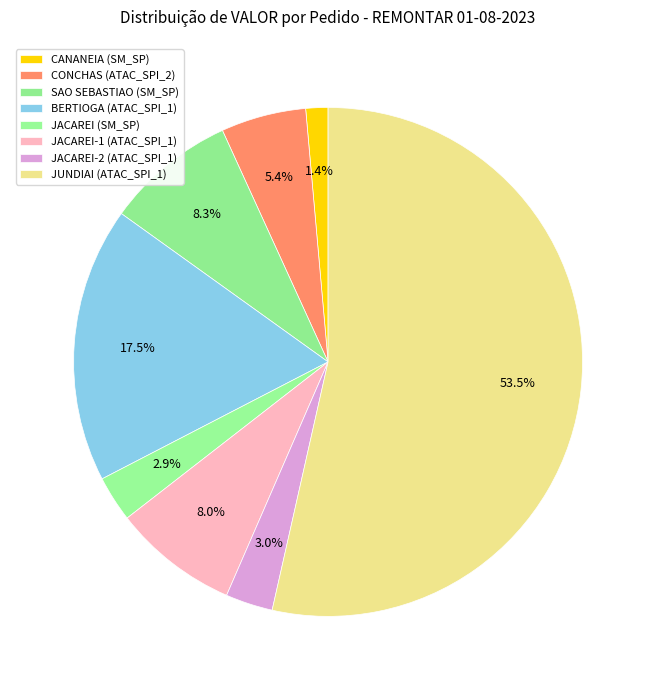

Which category accounts for the majority?

JUNDIAI (ATAC_SPI_1)